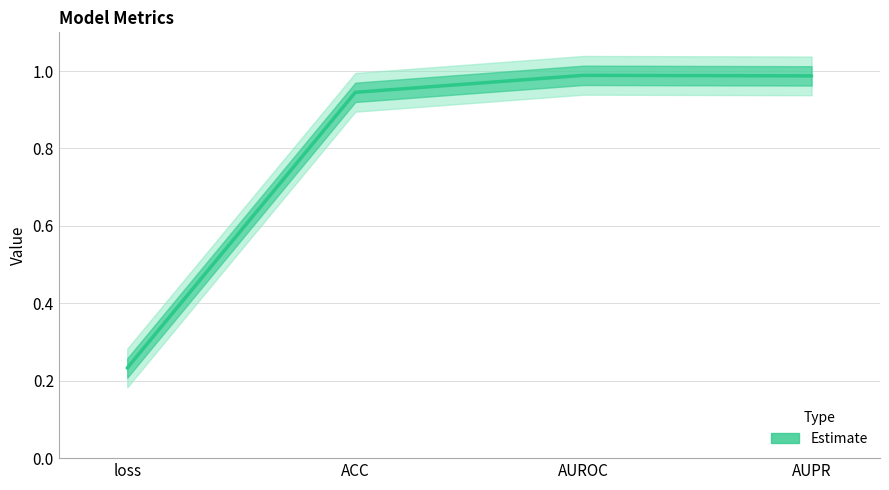

What is the approximate value at AUROC?

1.0